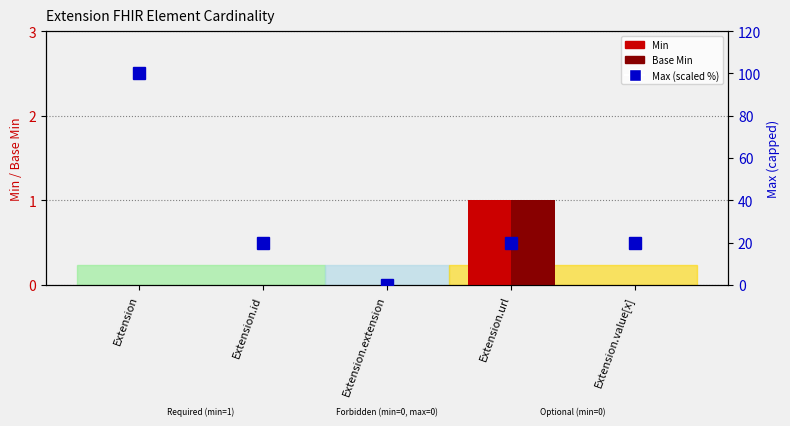

At which label does Min reach its peak?

Extension.url